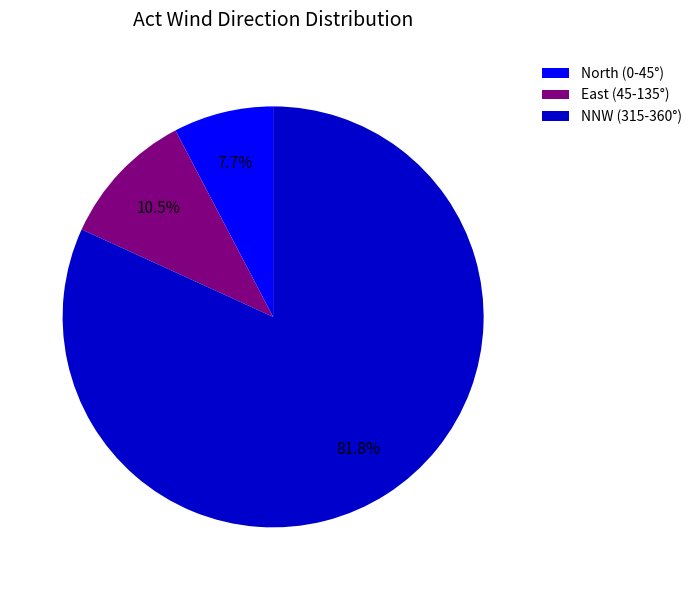

Combined, what portion of the pie is NNW (315-360°) and North (0-45°)?

89.5%